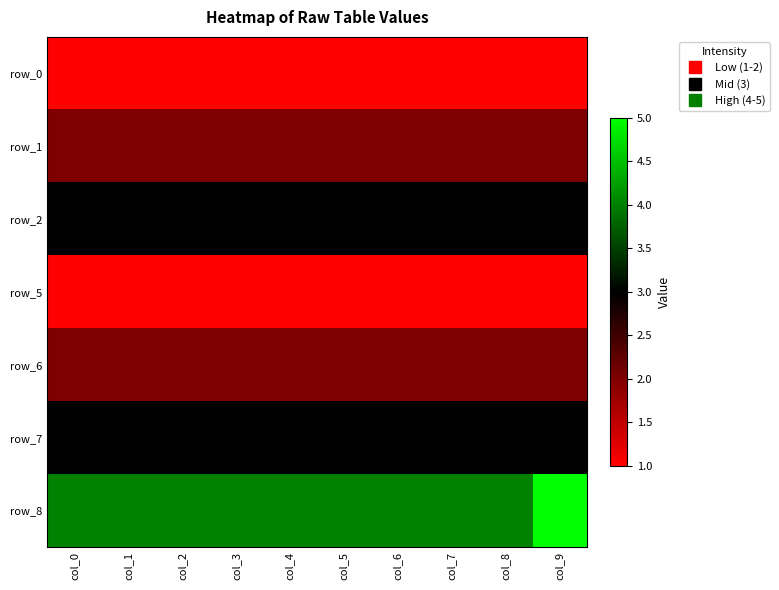

What is the total value across all series at col_0?

16